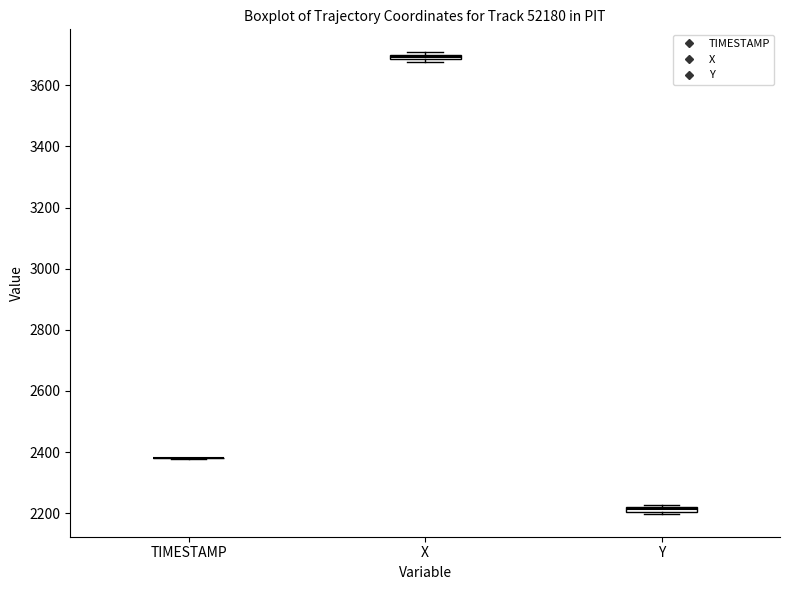

Where is the upper edge of the box for X on the y-axis? The values are not printed on the chart, so give them approximately, as read against the axis.

3700